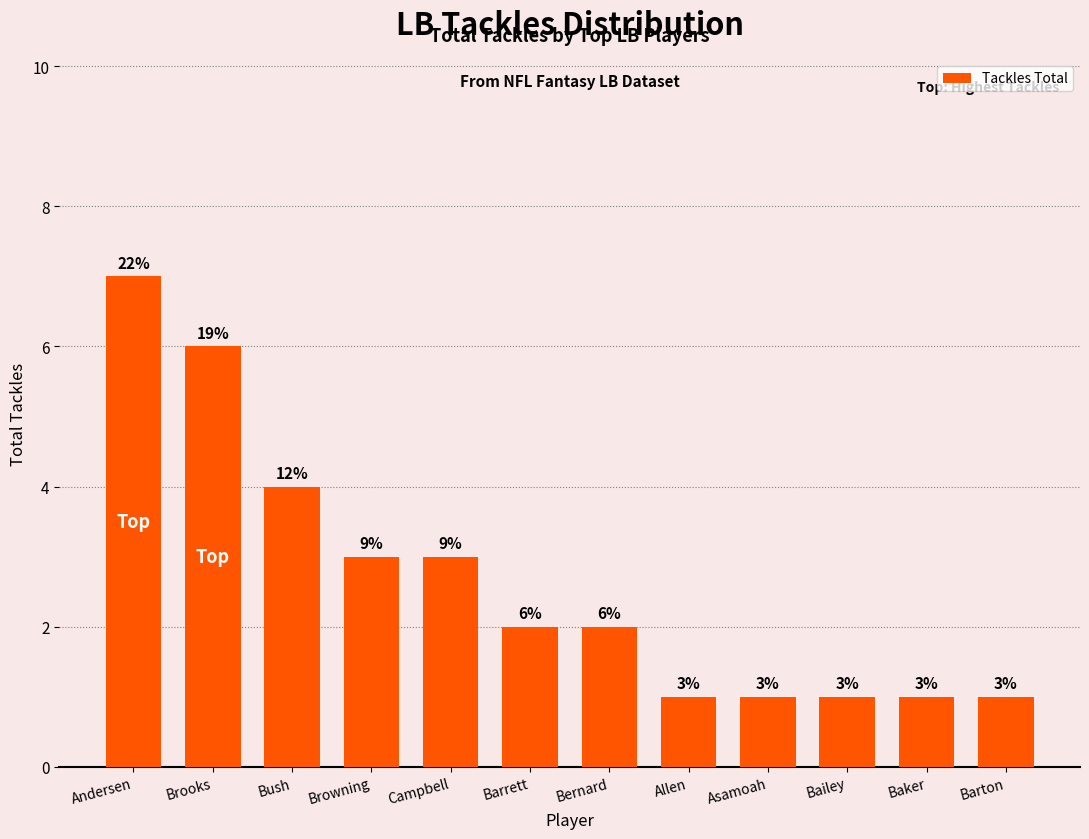

Read the value at Brooks.

6